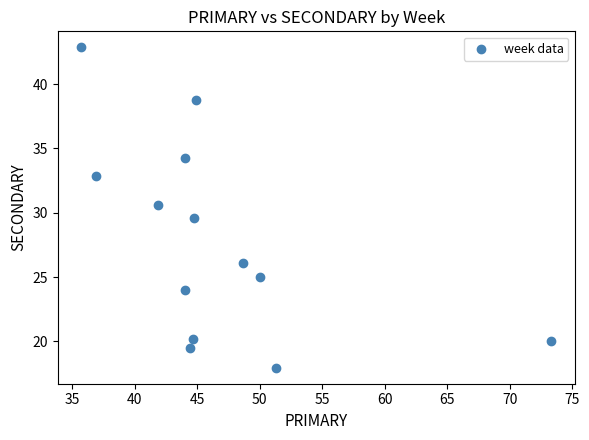

What is the range of X values (max minus min)?

37.6